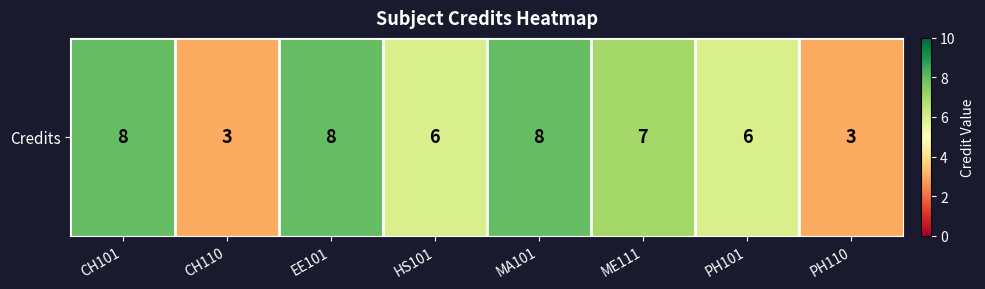

Where is the data nearest to the value 5?

HS101